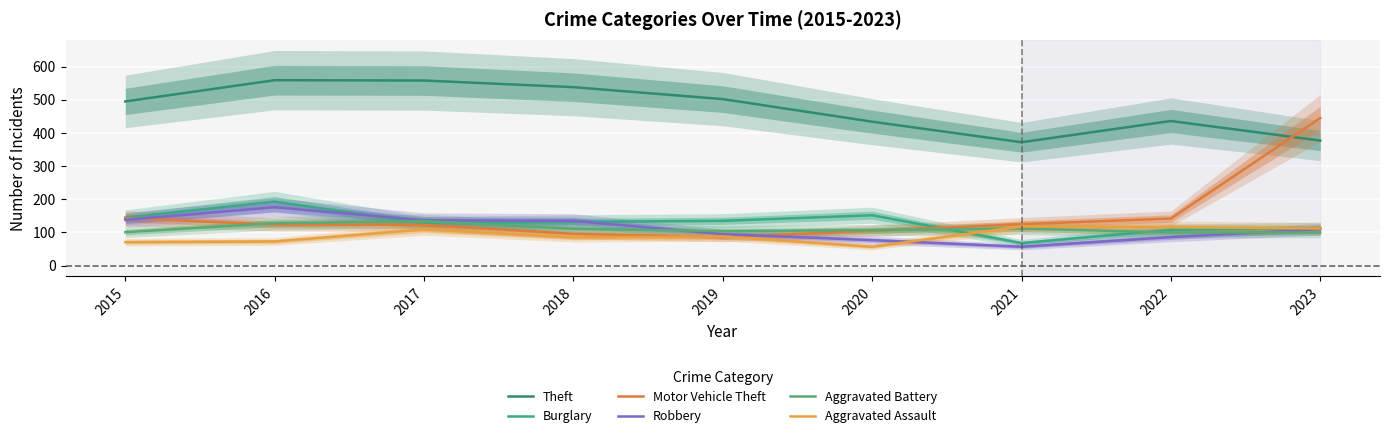

What is the difference between the maximum and minimum values in the Motor Vehicle Theft series?

359